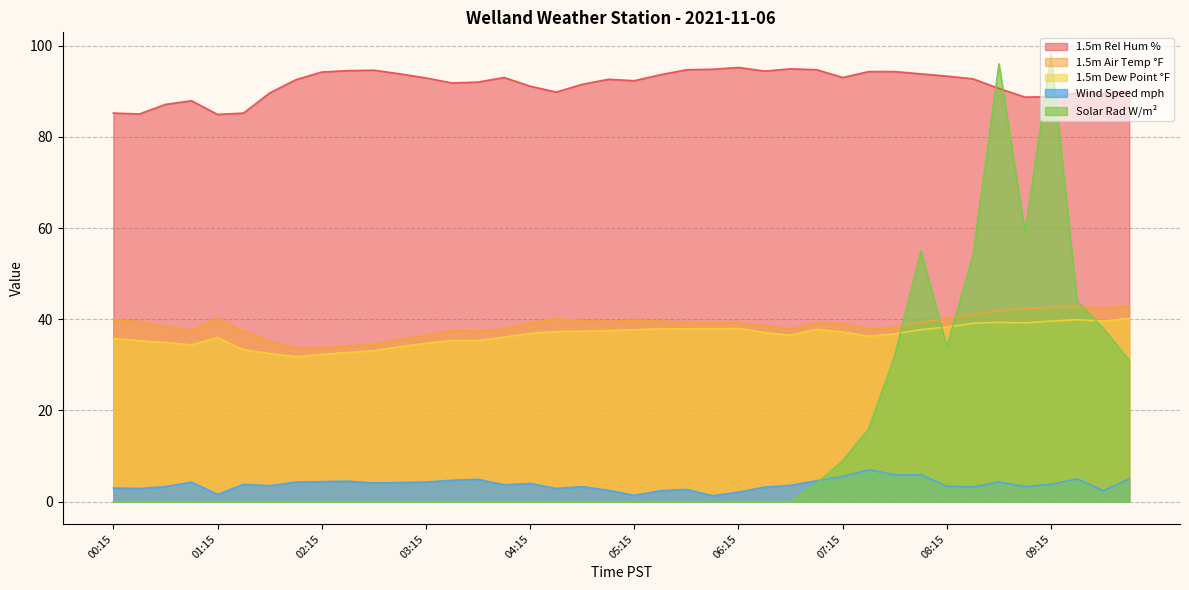

At which category does 1.5m Dew Point °F reach its first local valley?

01:00